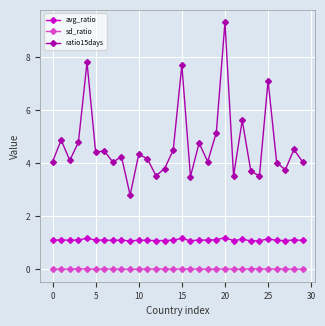

What is the lowest value of the ratio15days series?

2.8